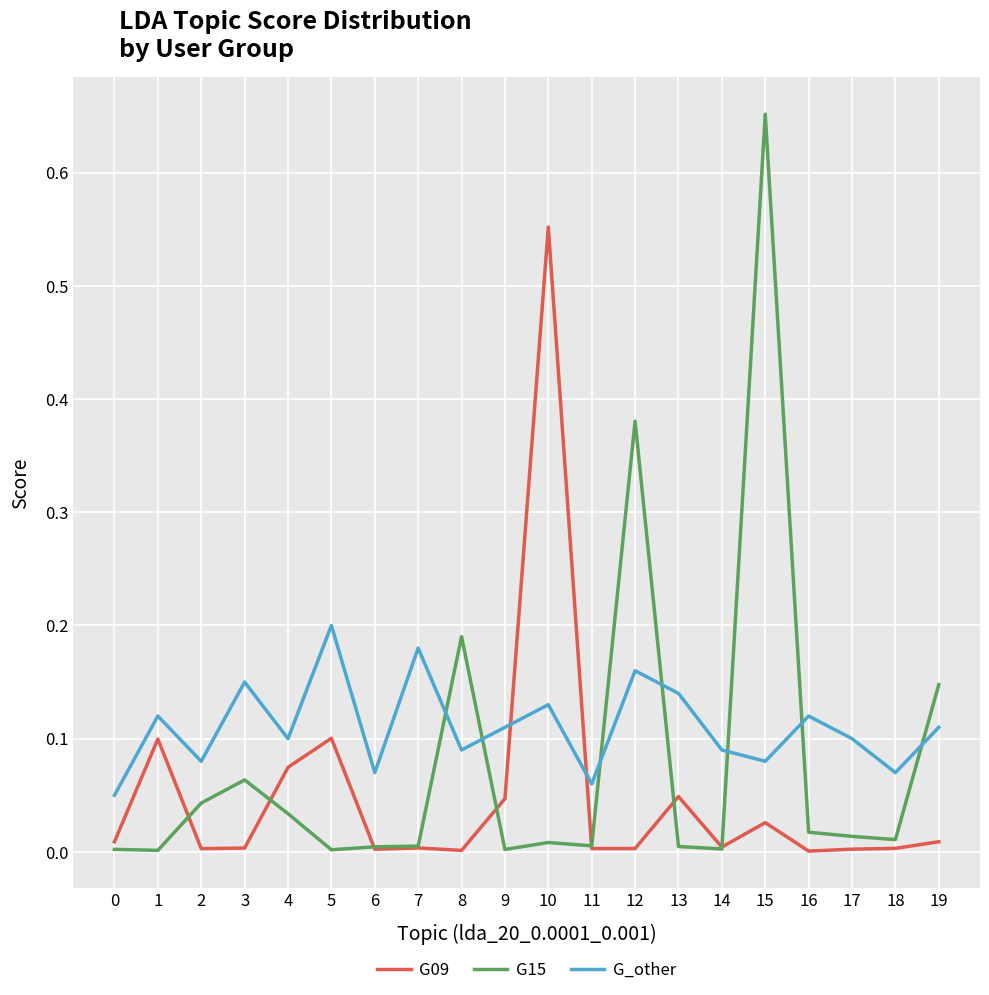

After their last crossing, which series has the higher values: G09 or G_other?

G_other